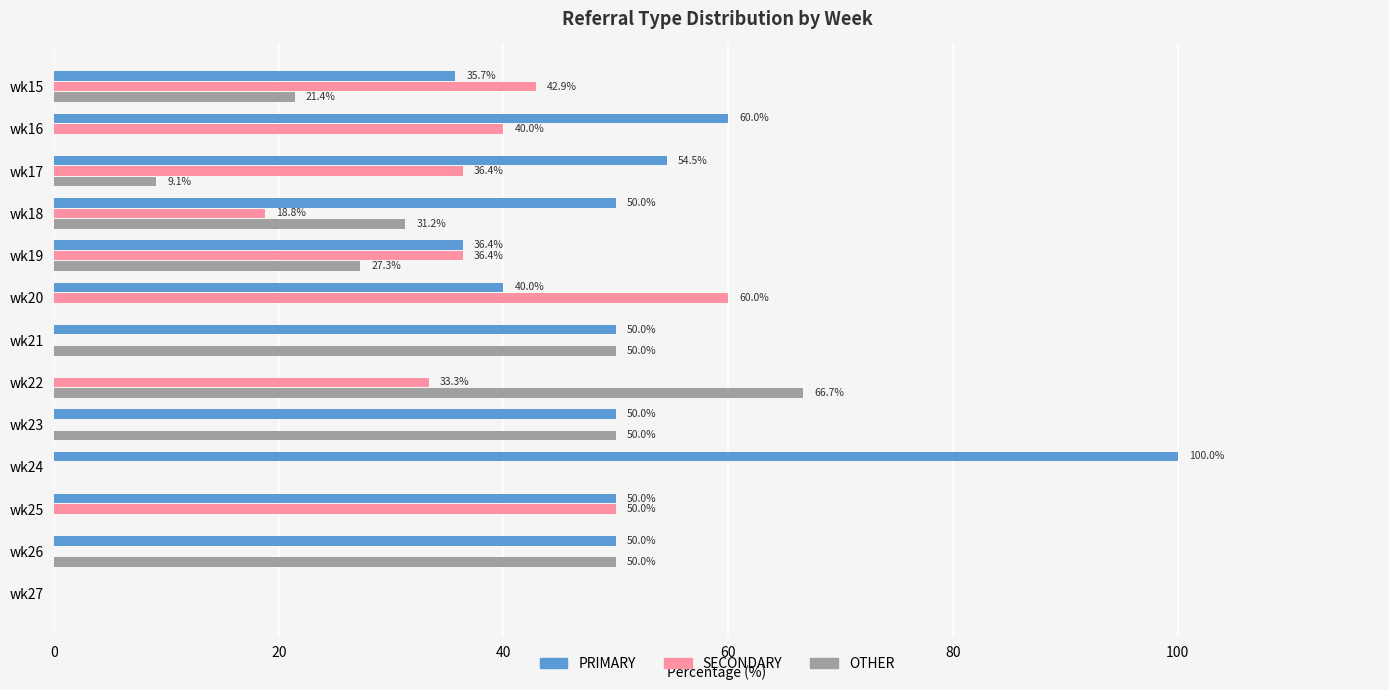

Which series has the largest total across all categories?

PRIMARY